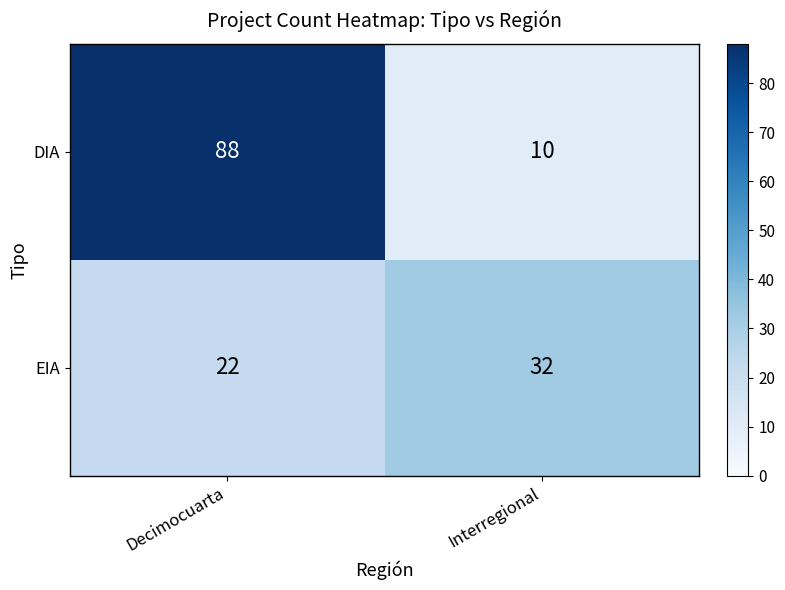

Reading left to right, extract all data points from this chart.

DIA: 88	10
EIA: 22	32